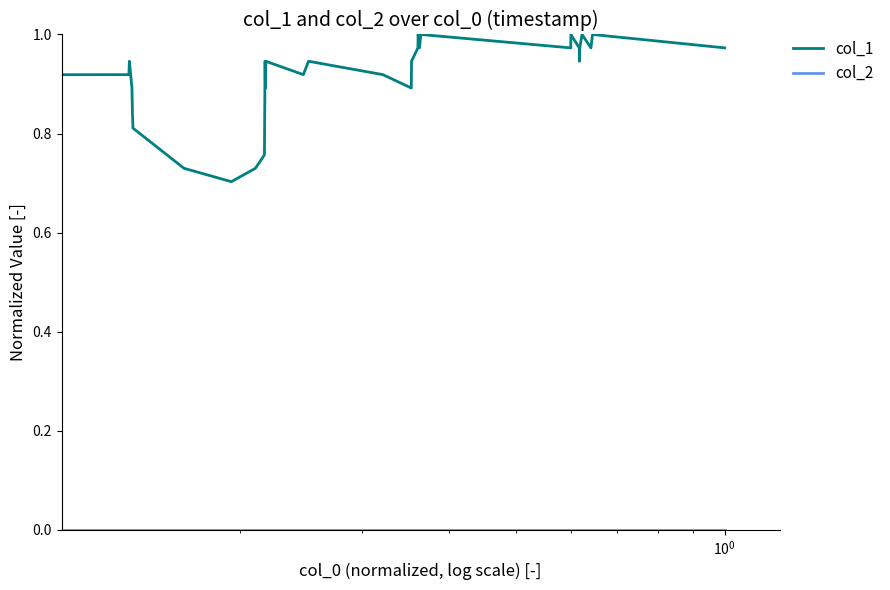

Which series has the largest range (max minus min)?

col_1